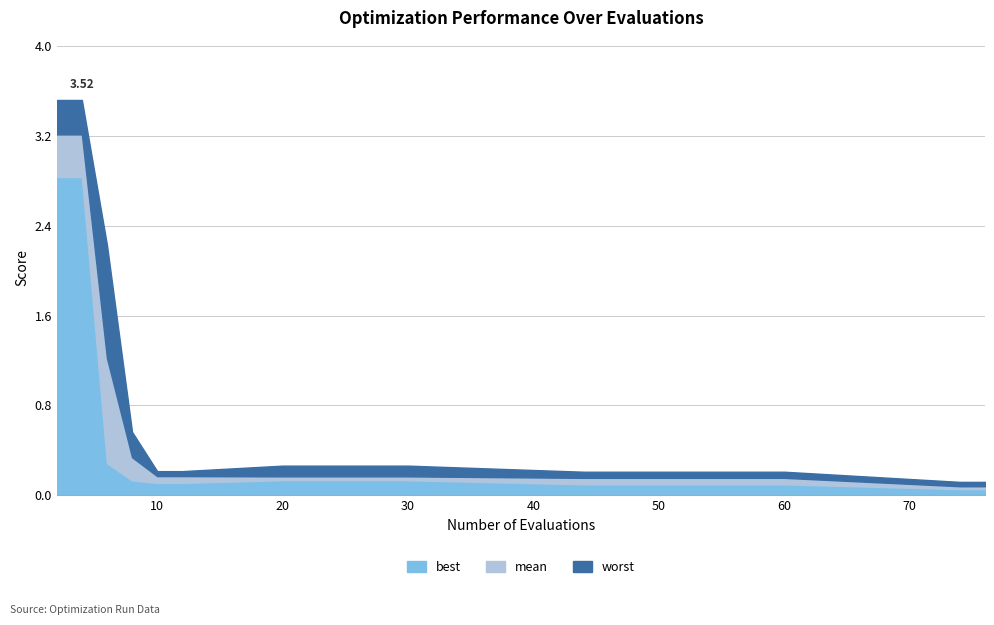

Rank the series at 30 from highest to lowest value.

worst, mean, best